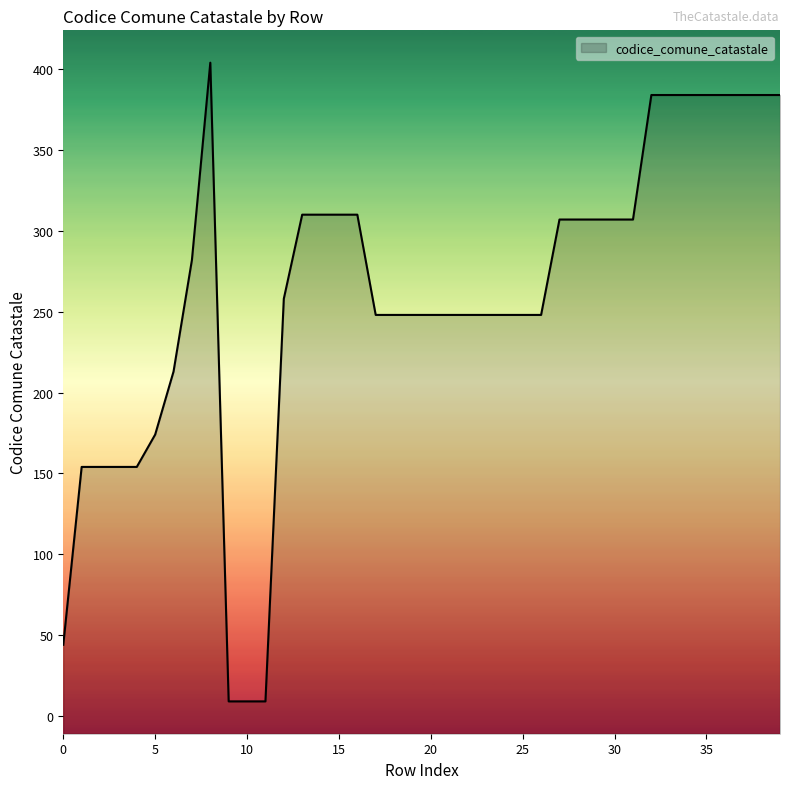

Approximately how many times larger is the value at 31 compared to 7?

1.1